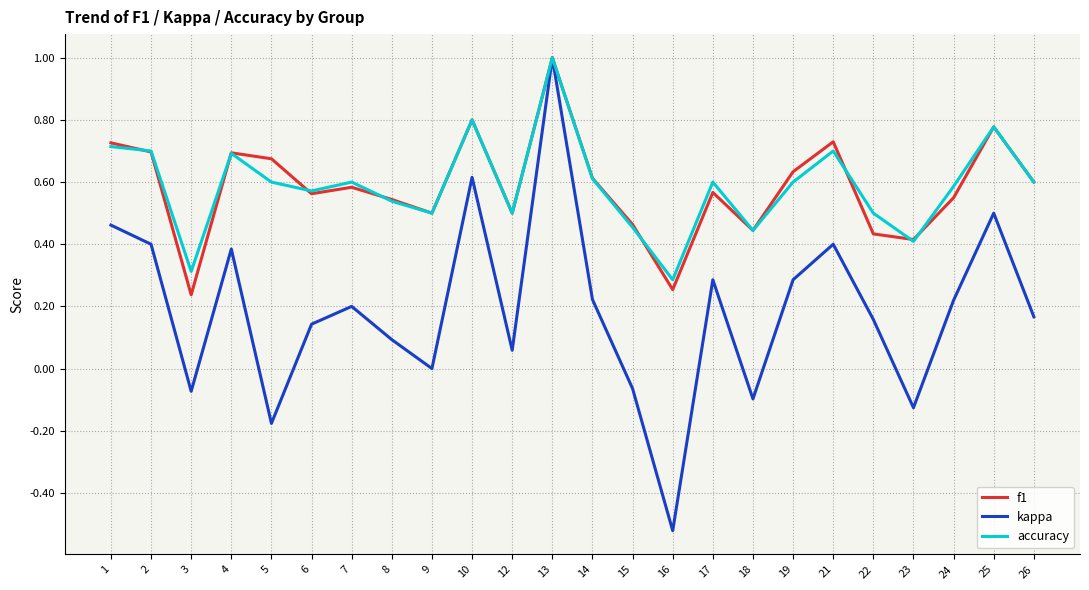

At which category does the chart reach its peak across all series?

13